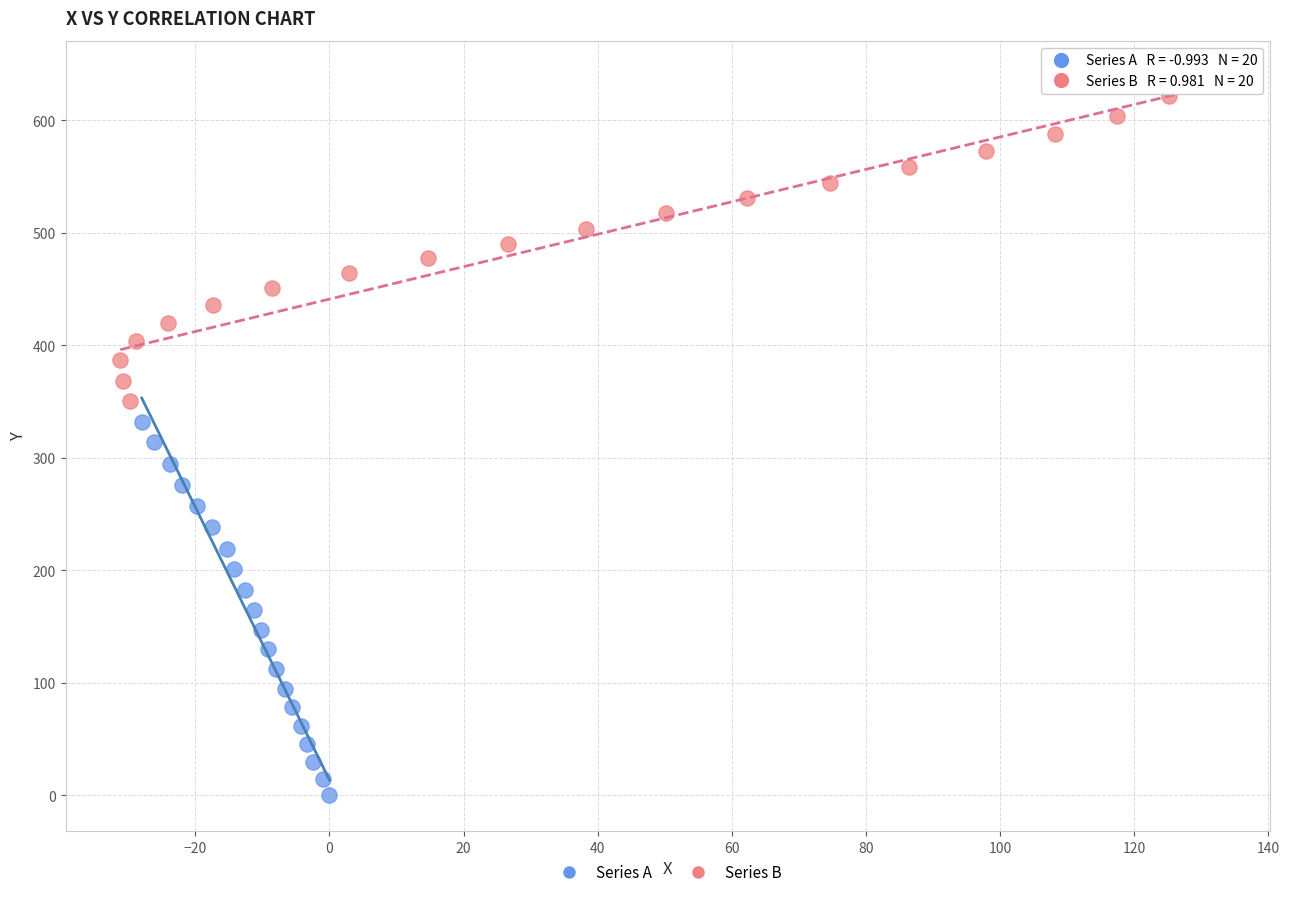

Which series has the largest Y range (max minus min)?

Series A